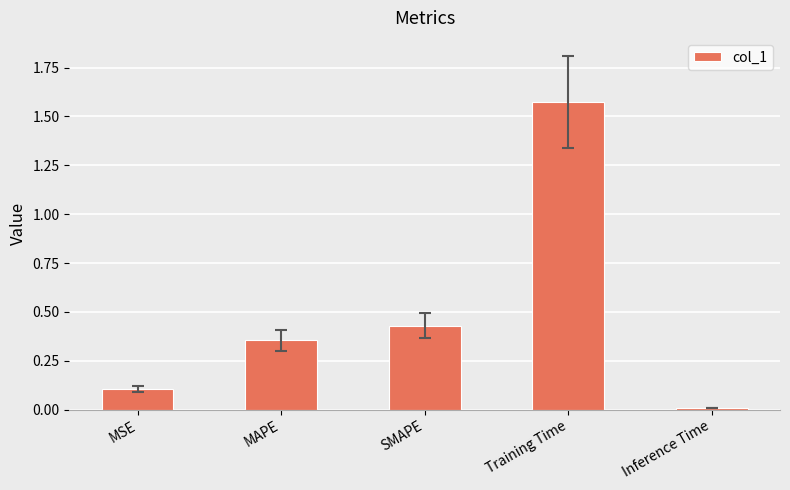

Rank the categories by value from highest to lowest.

Training Time, SMAPE, MAPE, MSE, Inference Time